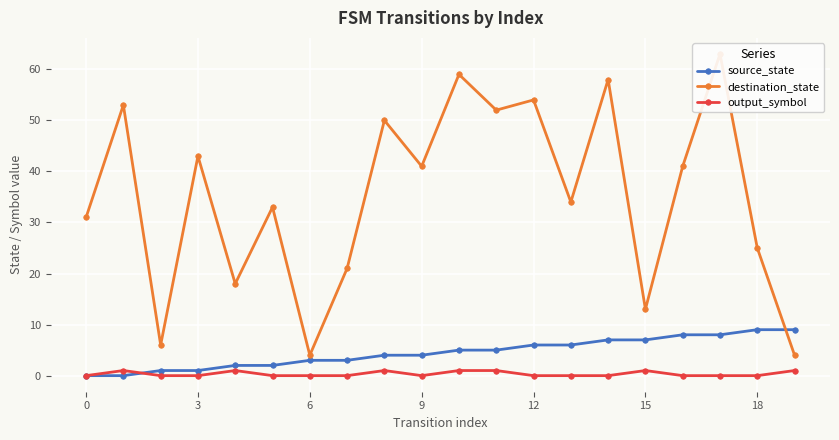

At which category is the sum across all series the highest?

17